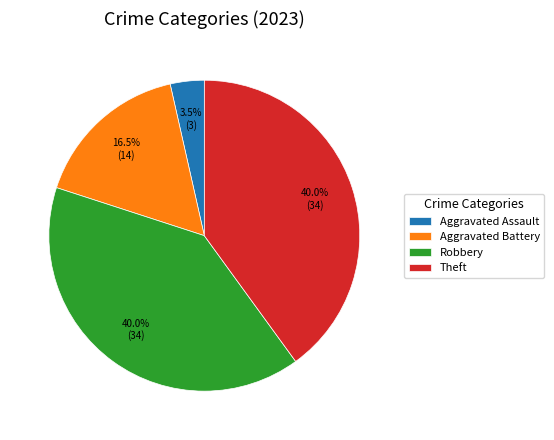

Is the sum of Aggravated Assault and Aggravated Battery greater than half?

No